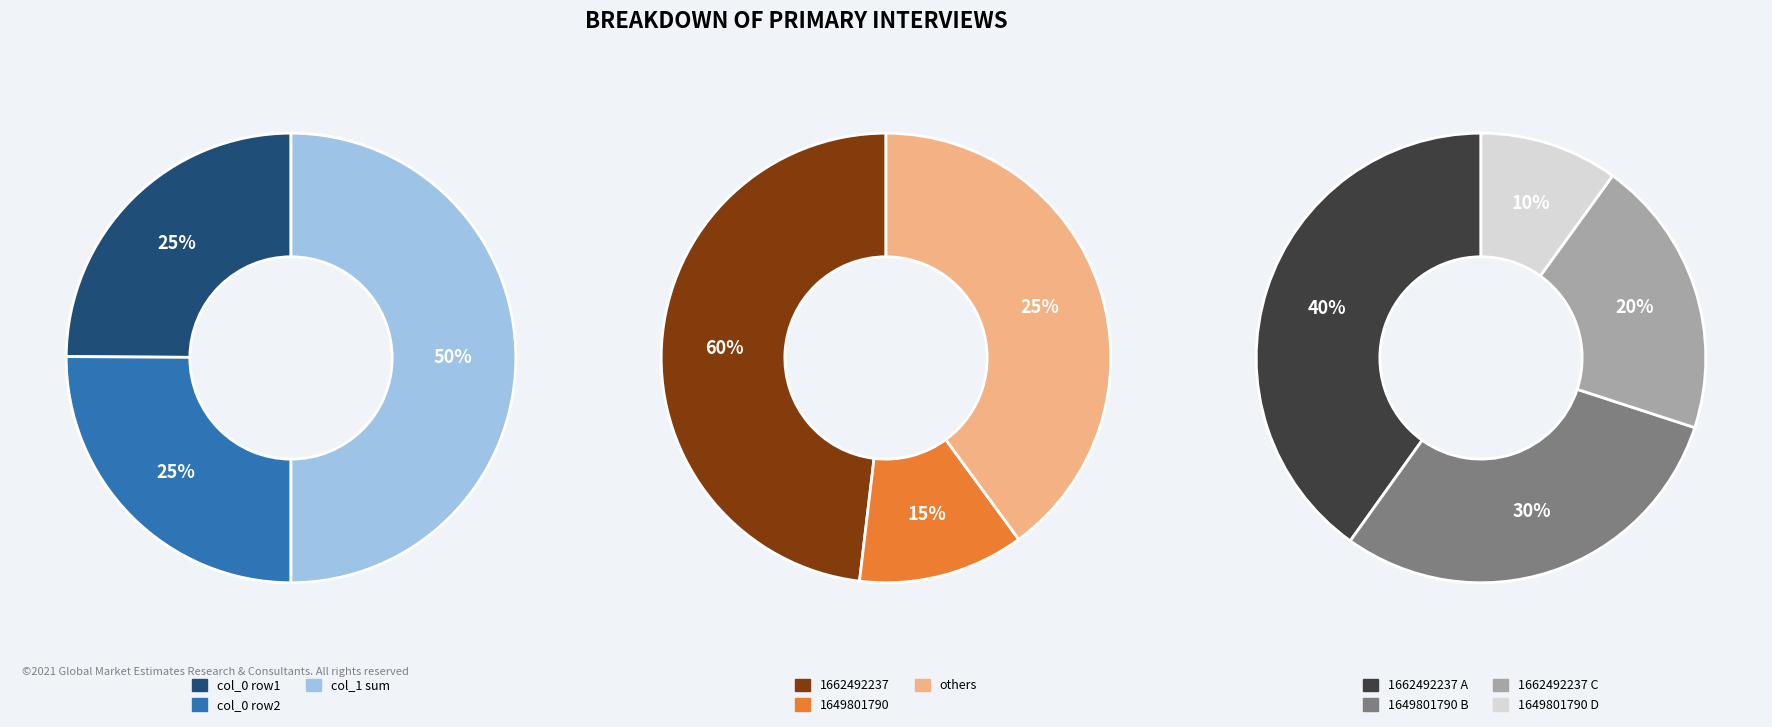

Does 1649801790 account for over 50% of the chart?

No